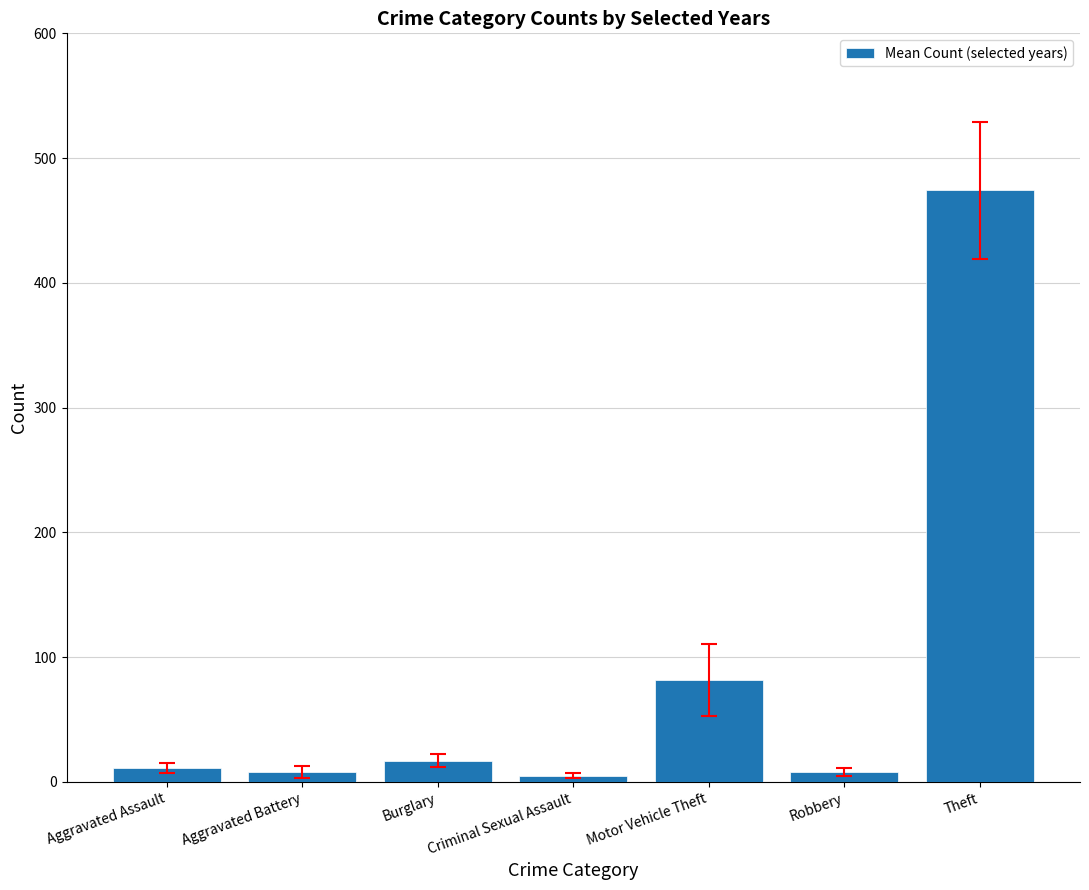

Read the value at Burglary.

17.2